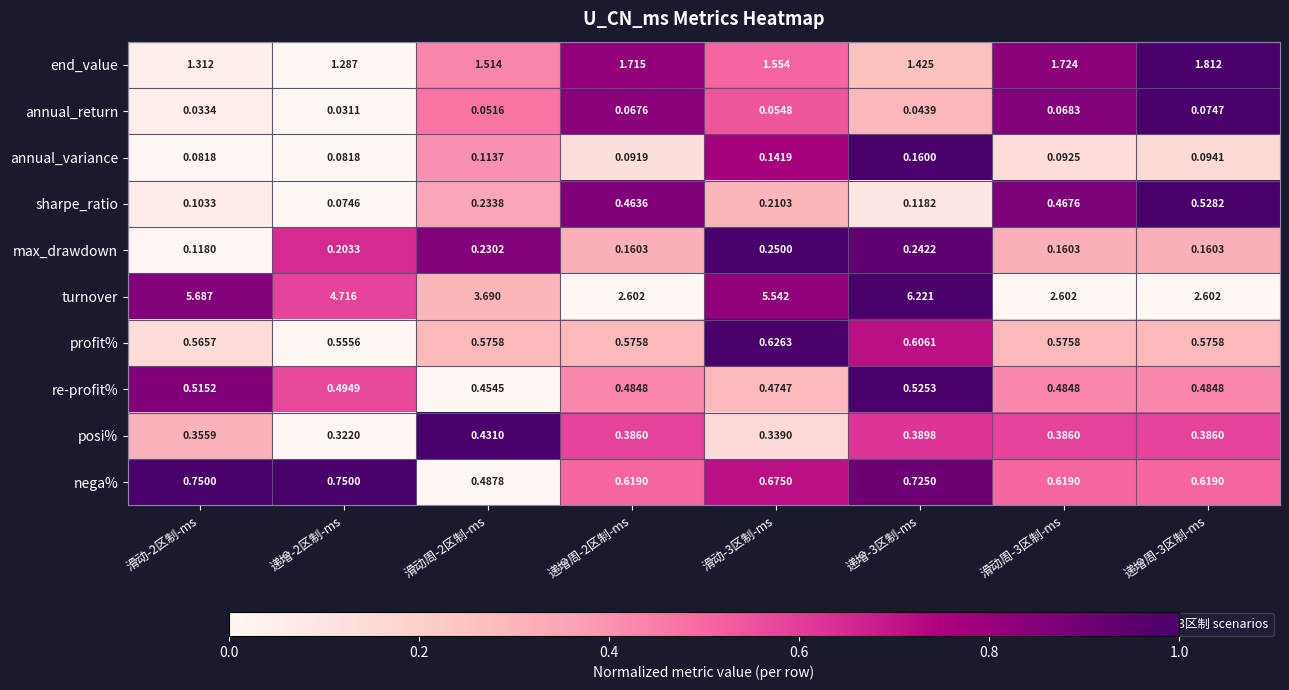

Which series has the largest total across all categories?

turnover